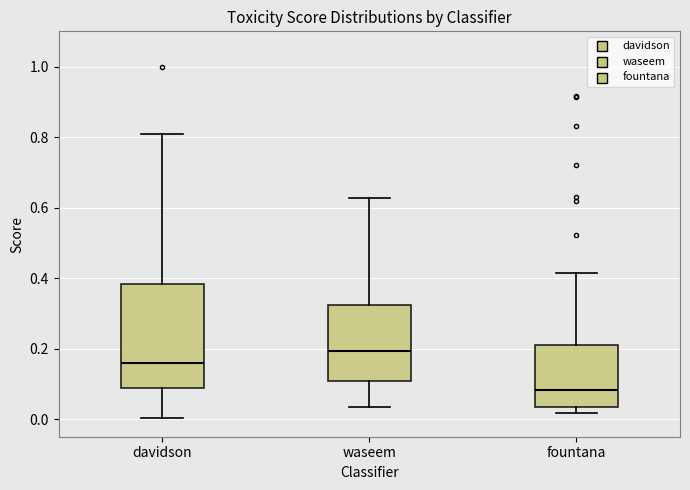

Which box is the tallest, from its lower edge to its upper edge?

davidson